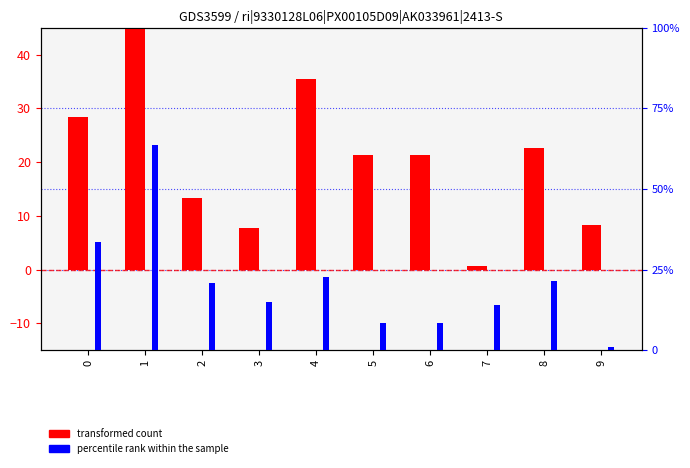

Which series has the largest total across all categories?

transformed count